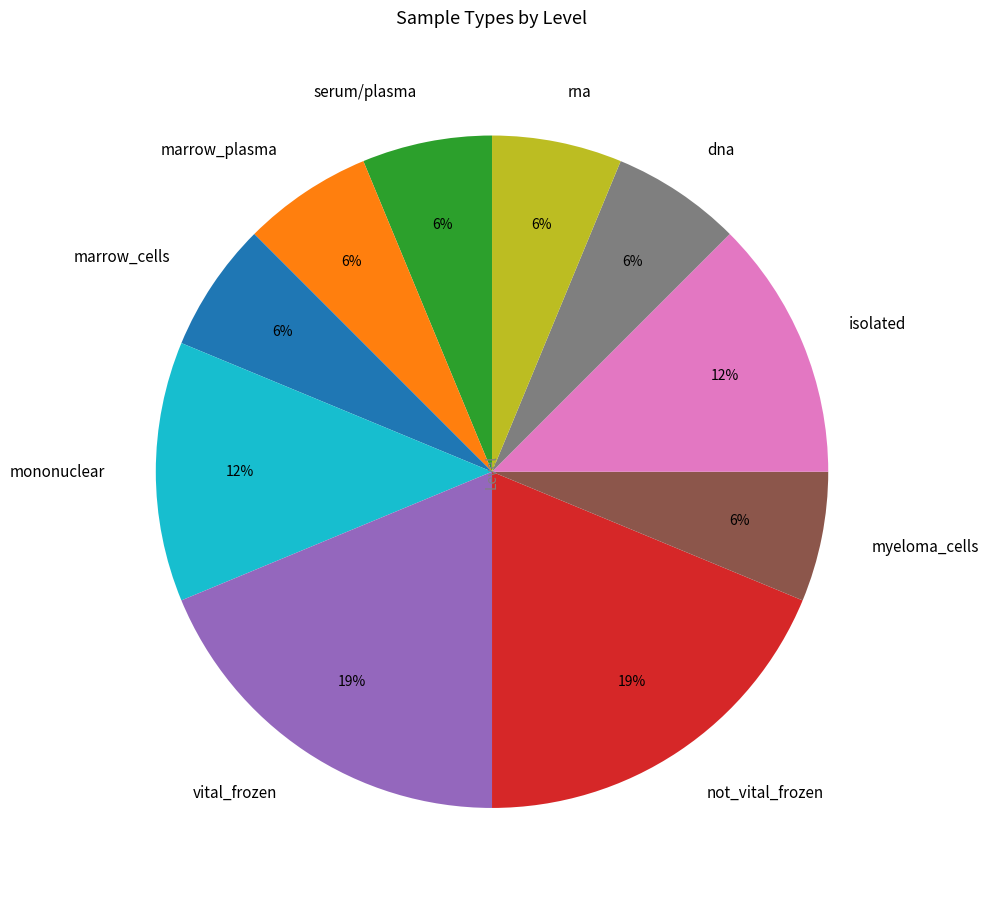

Is it true that dna is 16% of the pie?

False